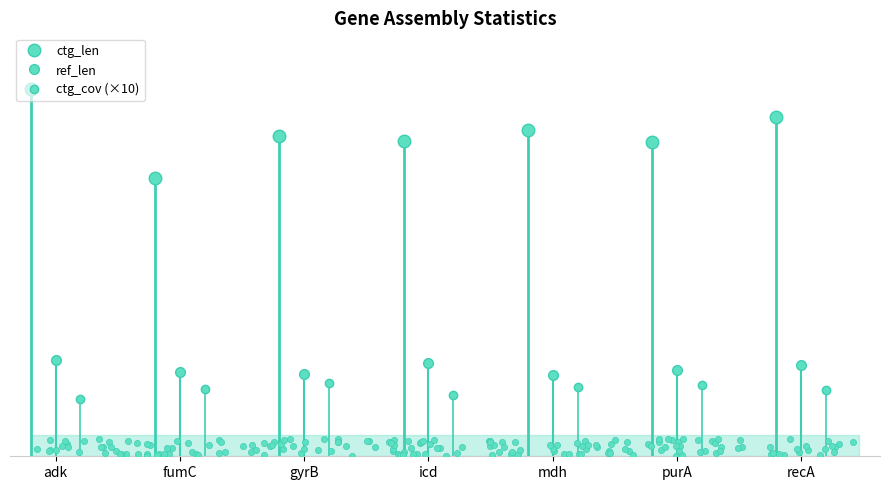

Which series contains the highest Y value?

ctg_len